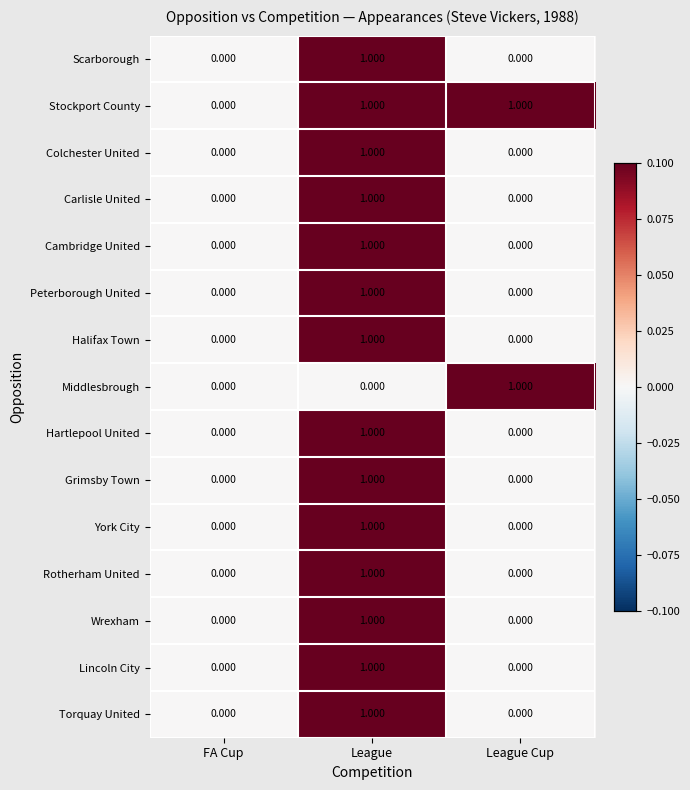

Which series has the largest total across all categories?

Stockport County